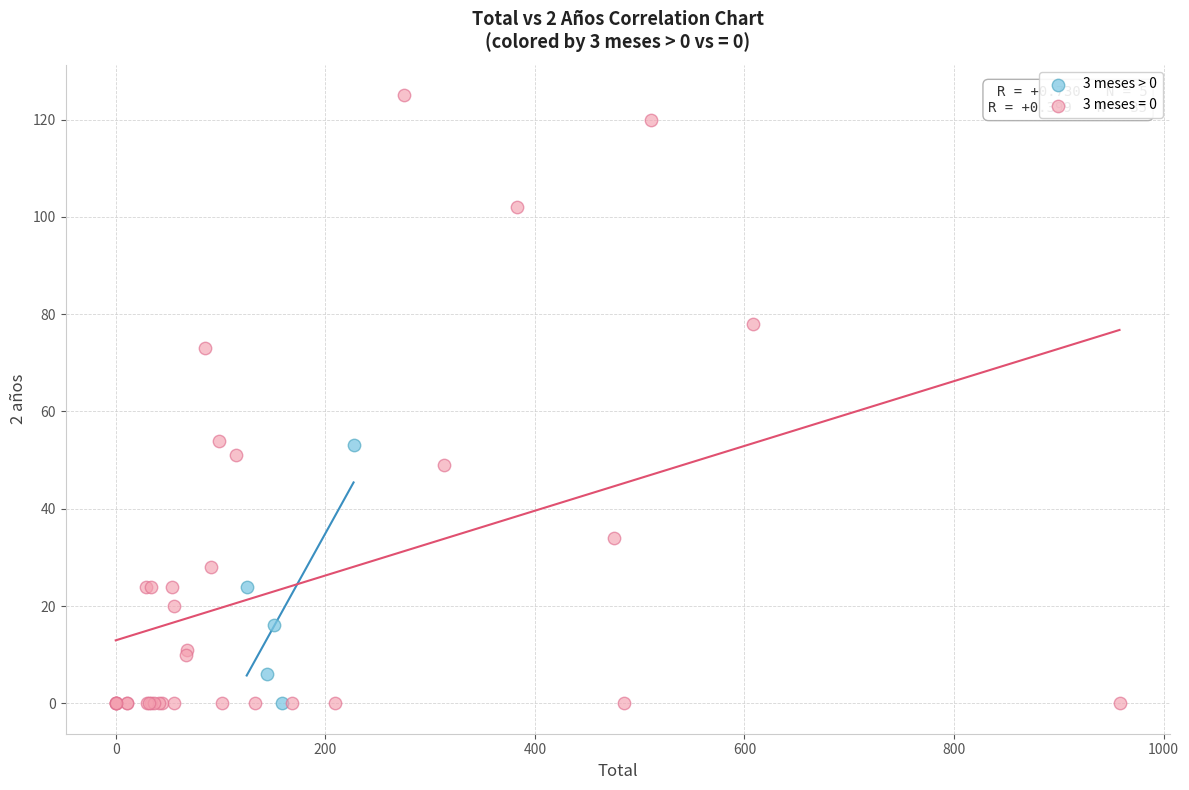

Which series reaches the maximum Y coordinate?

3 meses = 0